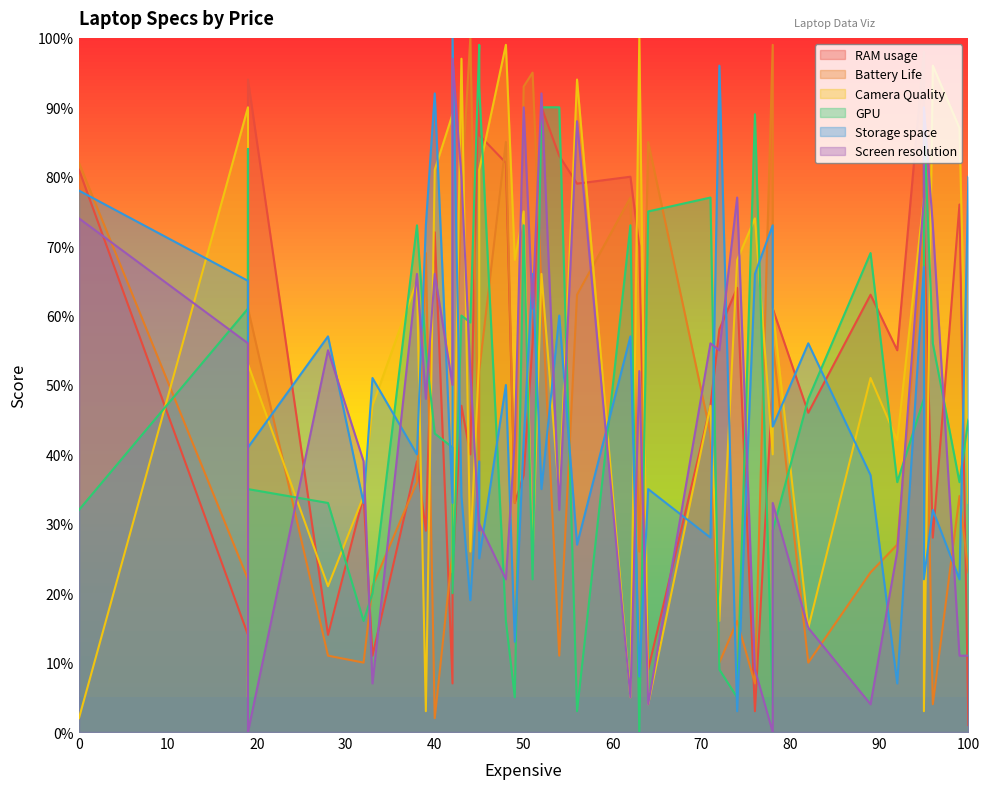

Reading right to left, transcribe all the data shown in this chart.

RAM usage: 80	40	9	1	82	94	3	63	28	14	8	33	90	11	79	83	34	39	56	47	46	55	81	70	7	23	73	86	58	64	29	72	47	98	50	61	37	98	76	14
Battery Life: 77	100	85	23	85	61	7	23	4	22	26	33	64	21	63	11	10	36	95	43	10	27	82	26	26	34	69	52	10	16	69	2	78	35	99	56	93	72	34	11
Camera Quality: 5	26	4	33	99	53	74	51	96	90	5	68	66	47	94	34	34	65	25	47	15	42	2	100	89	23	3	81	16	68	3	81	97	54	40	61	75	77	87	21
GPU: 73	59	75	45	16	35	89	69	56	61	84	5	90	20	3	90	16	73	22	77	48	36	32	0	41	20	88	93	9	5	55	43	60	99	4	29	73	48	36	33
Storage space: 57	19	35	80	50	41	66	37	32	65	42	13	35	51	27	60	33	40	66	28	56	7	78	8	33	100	22	25	96	3	73	92	34	39	73	44	42	67	22	57
Screen resolution: 5	52	4	11	22	0	9	4	73	56	12	42	92	7	88	32	39	66	61	56	15	26	74	52	50	97	90	30	55	77	48	66	80	29	0	33	90	77	11	55